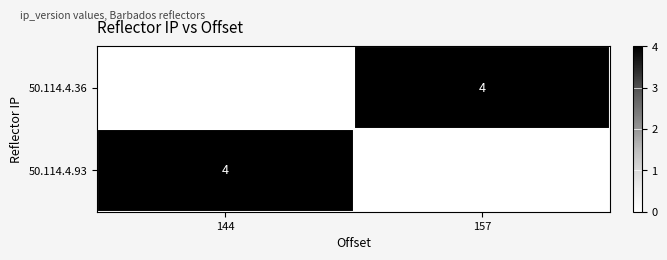

The 50.114.4.93 series shows 4 at 144. True or false?

True